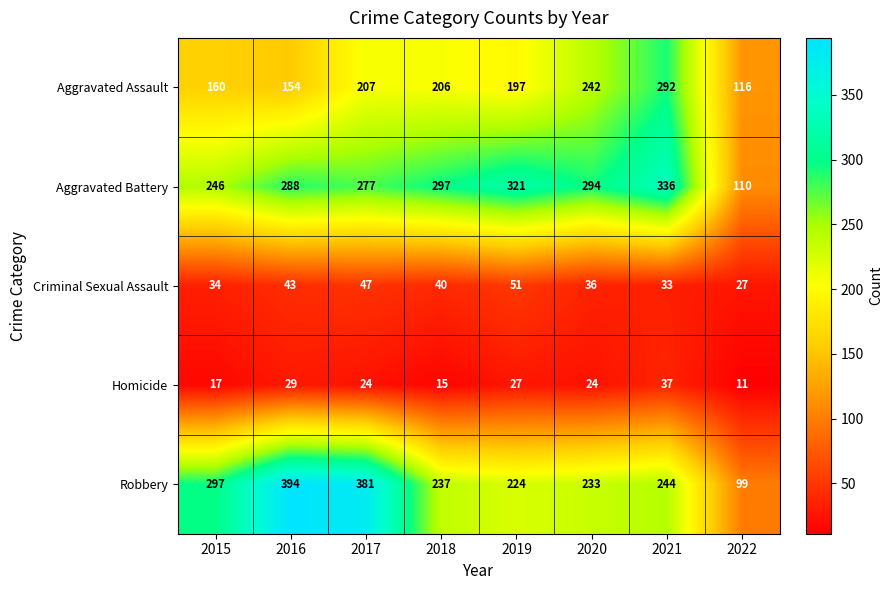

How many data points in Aggravated Battery are less than 294?

4